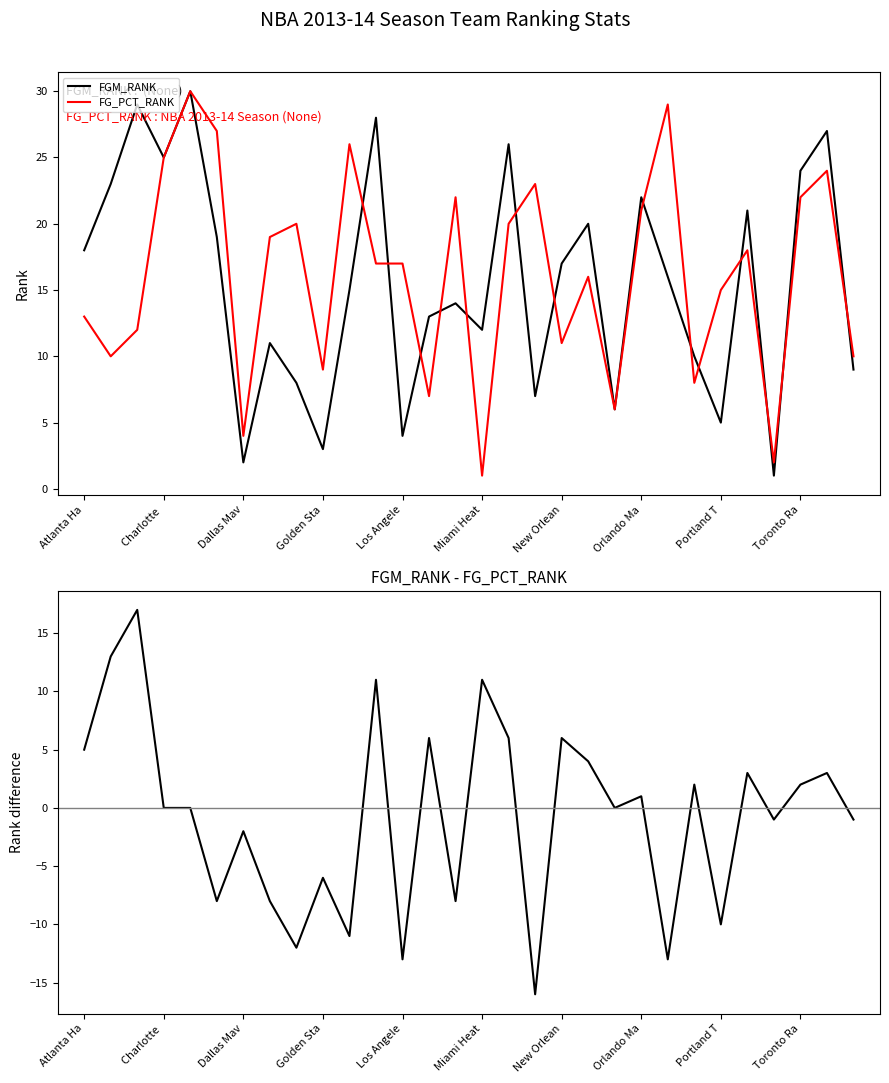

True or false: FGM_RANK - FG_PCT_RANK and FG_PCT_RANK intersect in this chart.

True